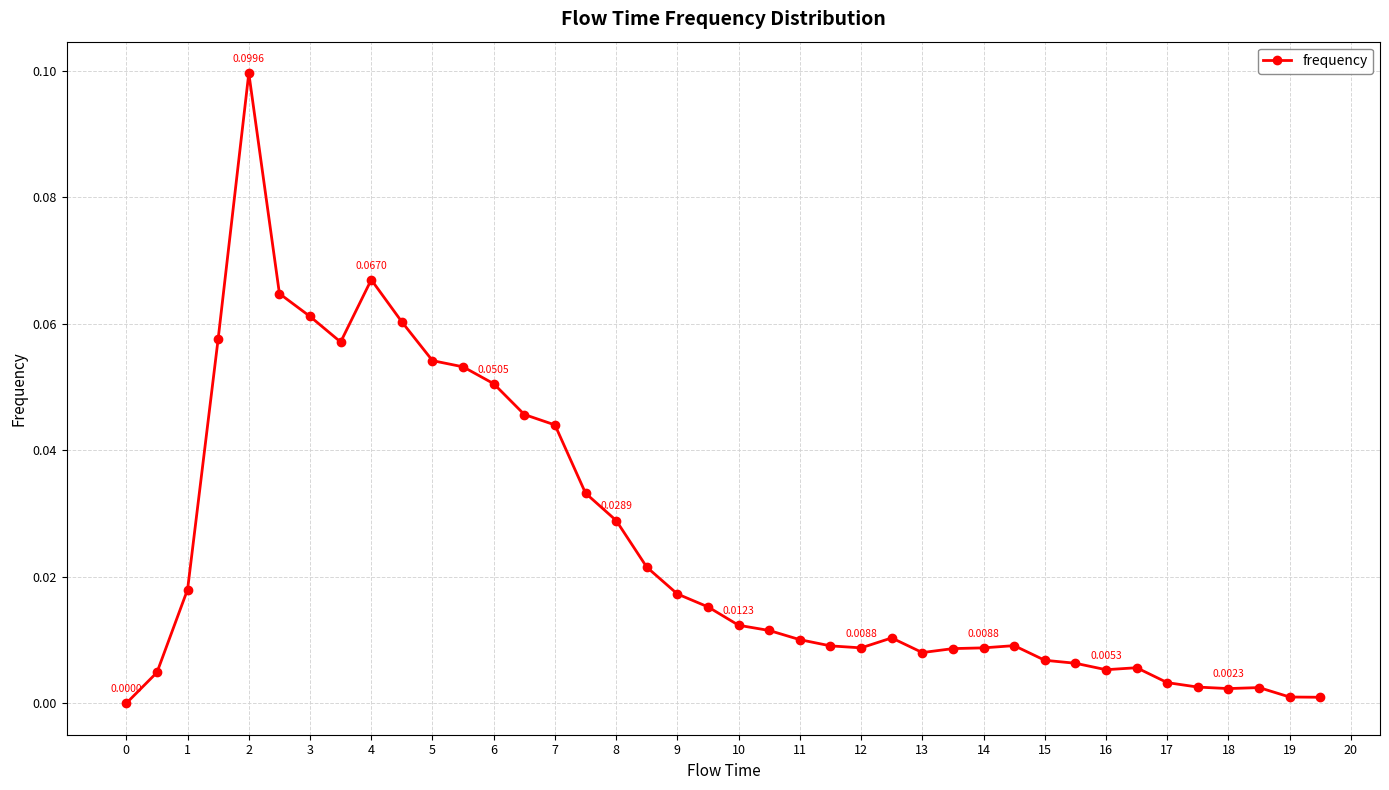

True or false: there are more than 2 points higher than both neighbors.

True